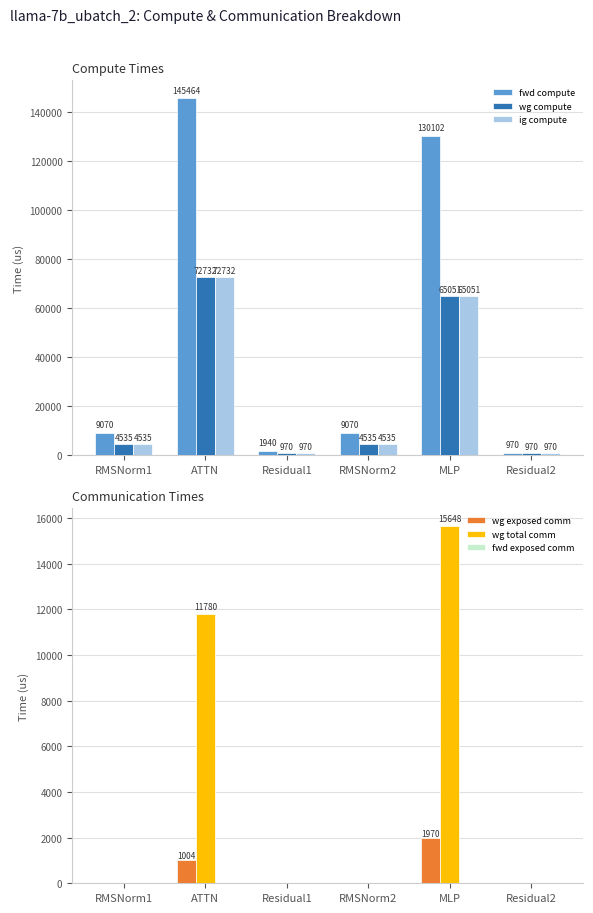

Rank the series by their maximum value, from lowest to highest.

fwd exposed comm, wg exposed comm, wg total comm, wg compute, ig compute, fwd compute